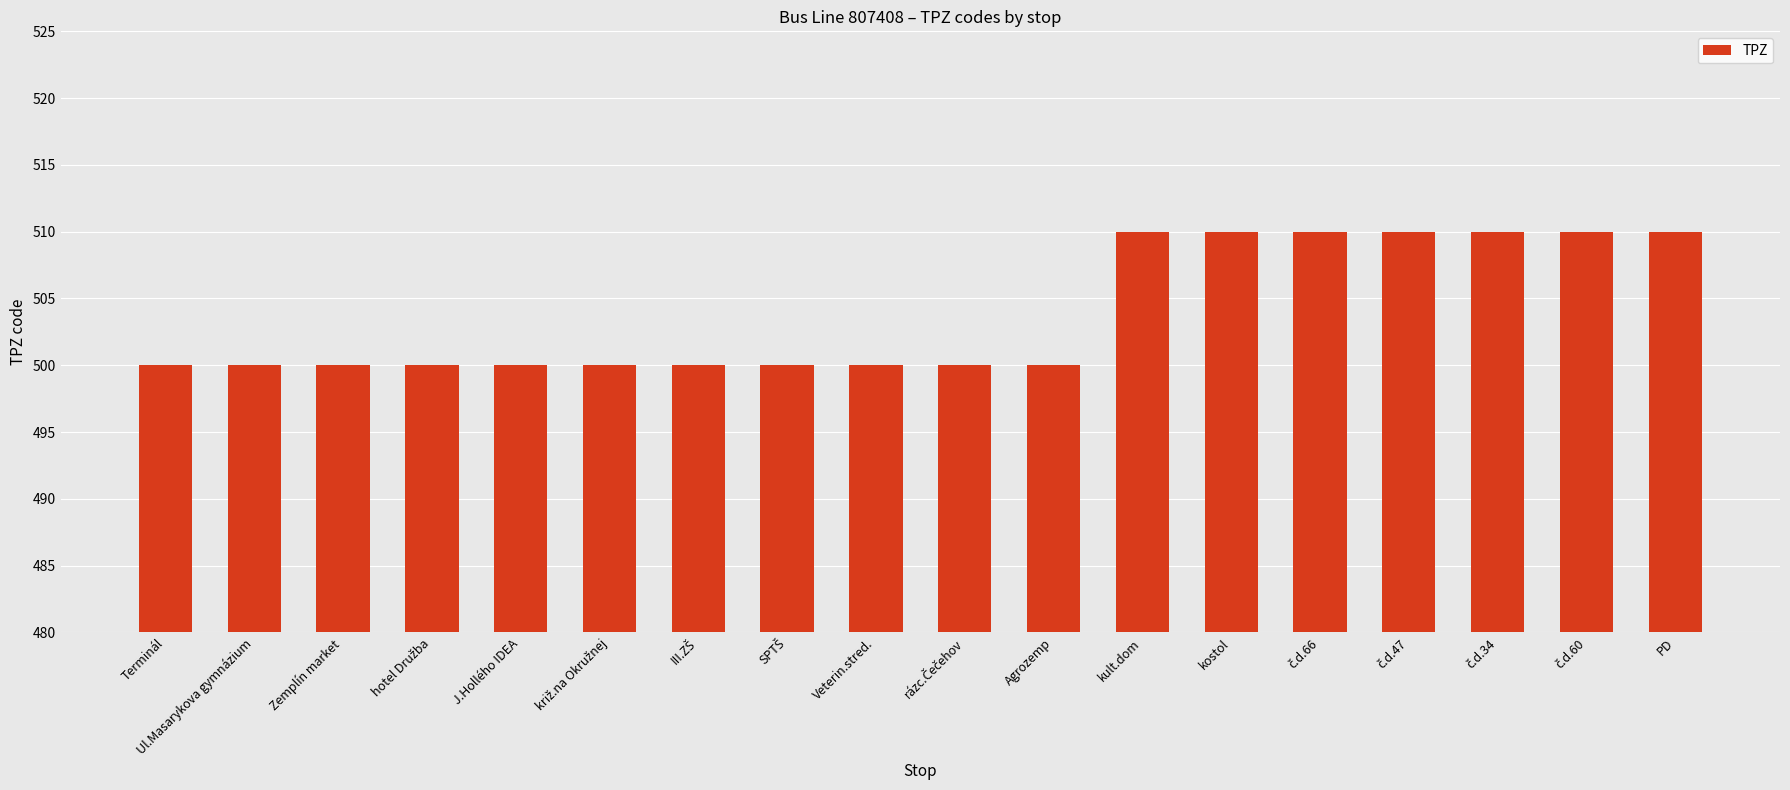

What is the value of the 4th bar from the left?

500